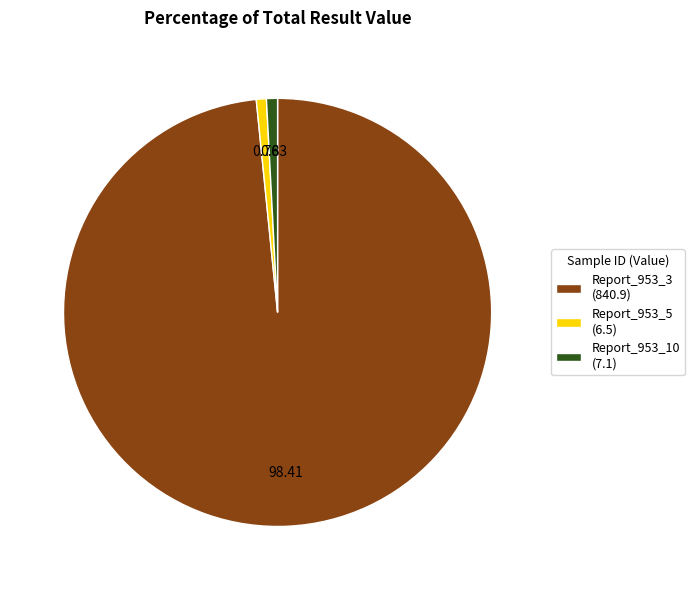

Which has a higher value, Report_953_5 or Report_953_3?

Report_953_3